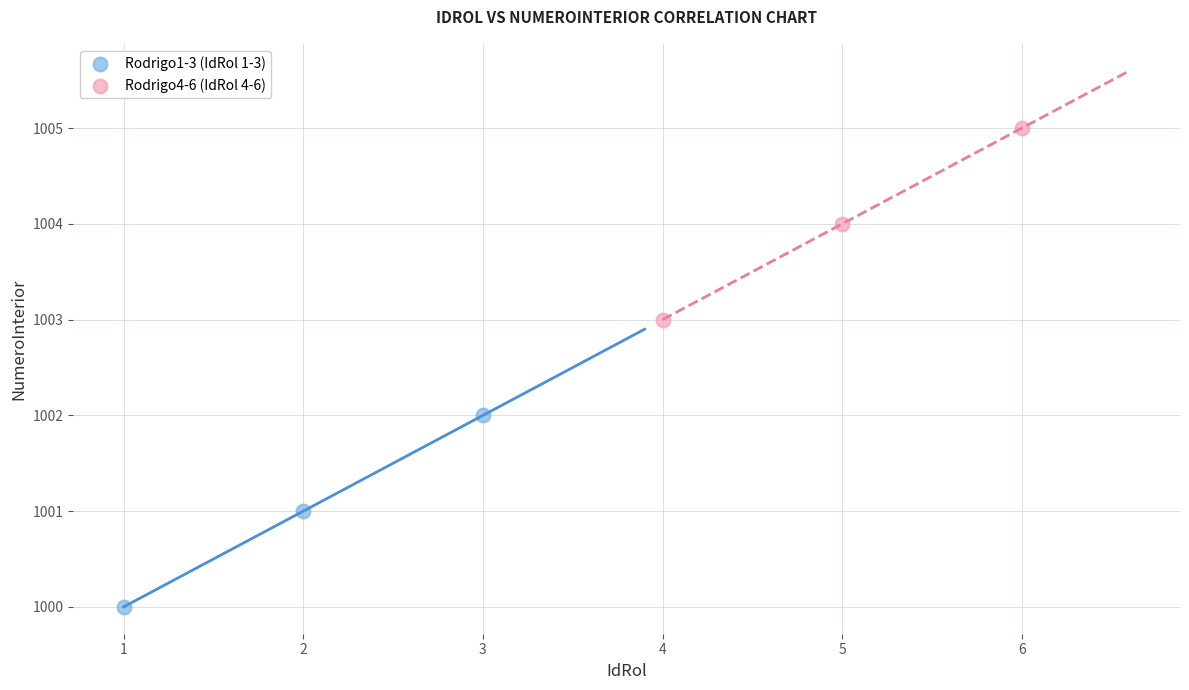

Which series reaches the maximum Y coordinate?

Rodrigo4-6 (IdRol 4-6)